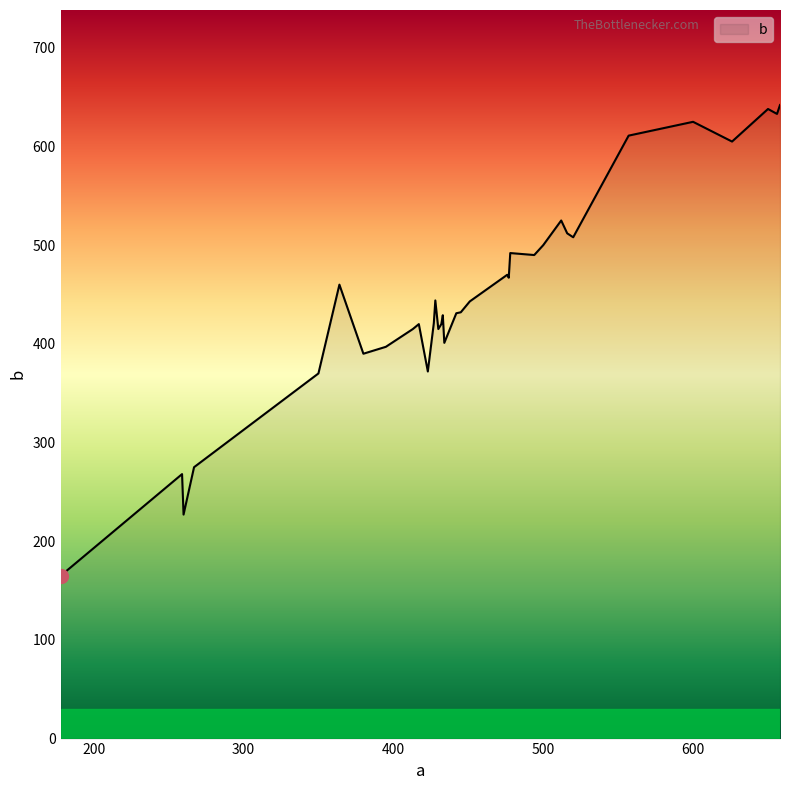

Does the chart display data point markers on the line(s)?

No